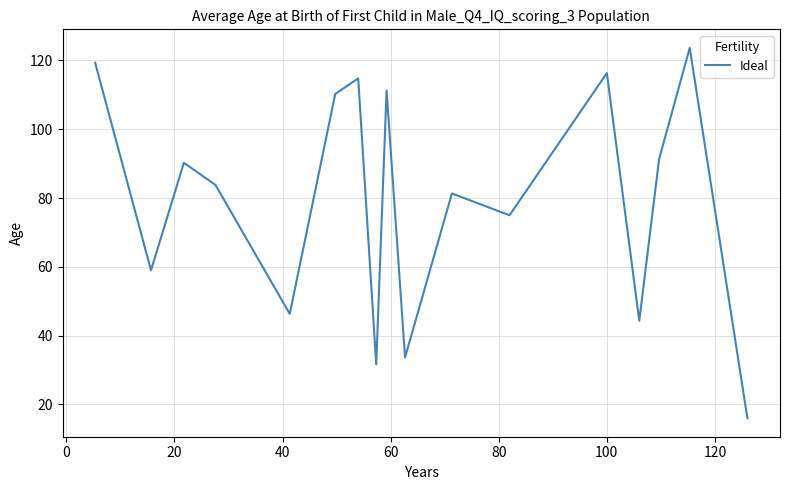

What is the minimum value shown in the chart?

16.0